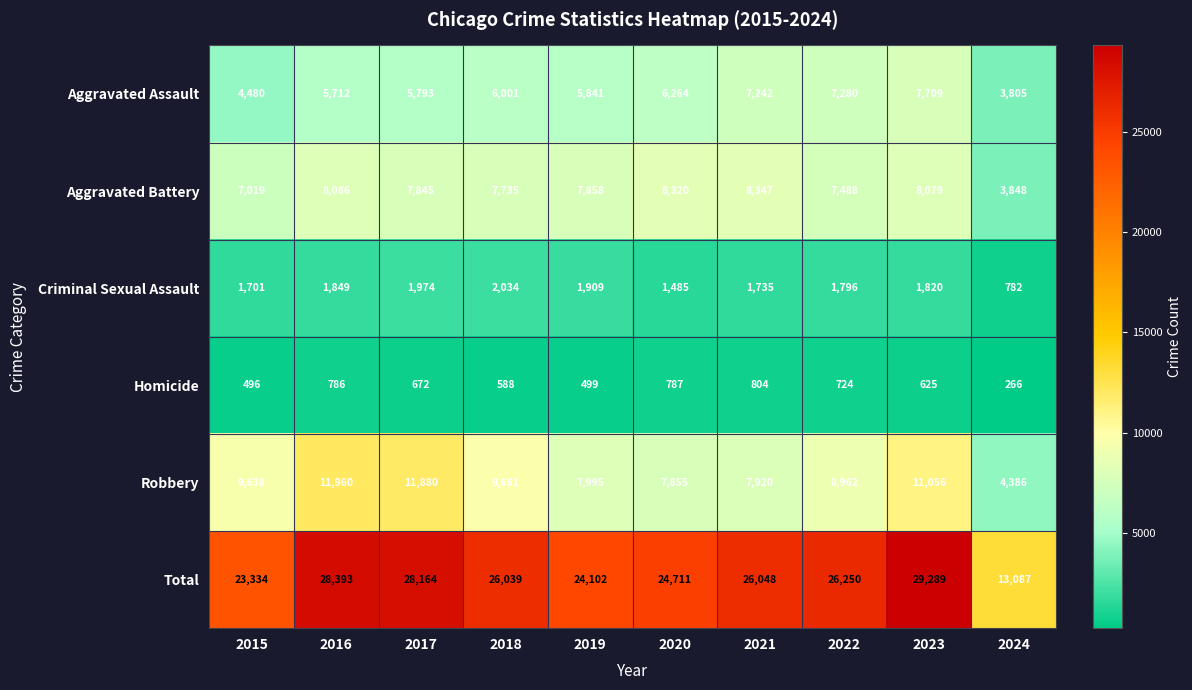

What is the greatest value displayed?

29289